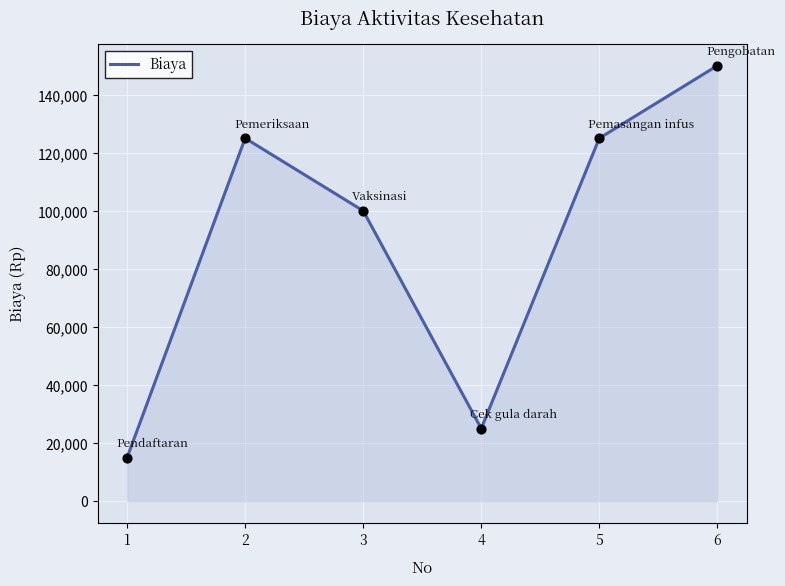

What is the change in value from 3 to 6?

+50000